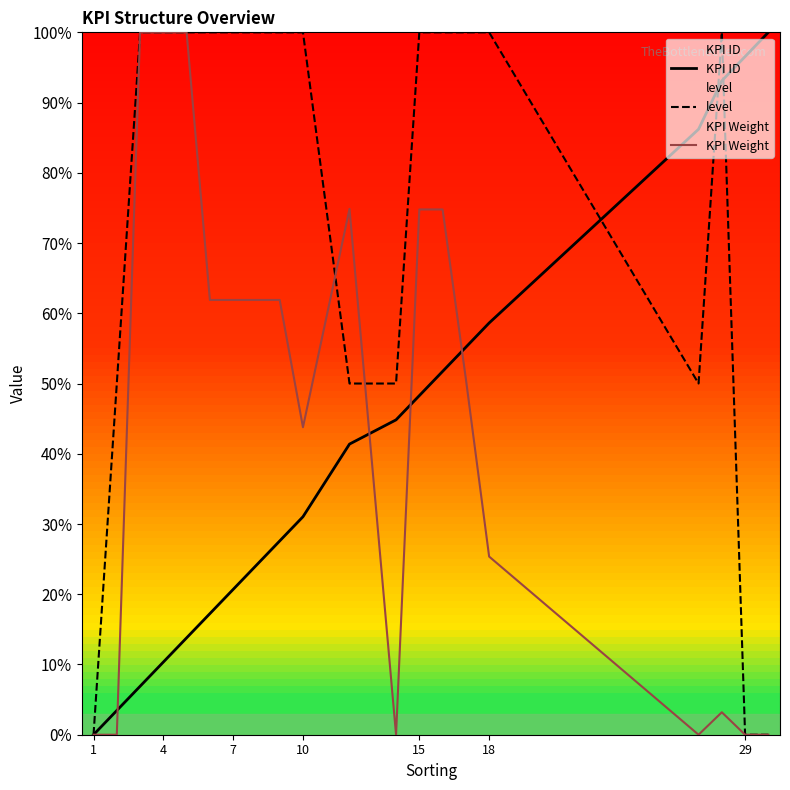

Is the value of KPI ID at 1 greater than the value of KPI Weight at 10?

No